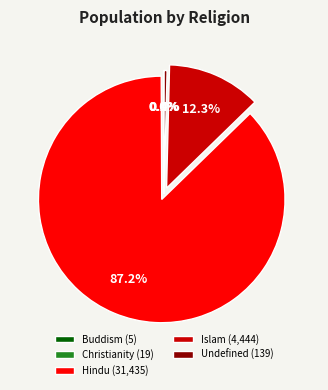

What percentage is the Hindu slice, to the nearest percent?

87%